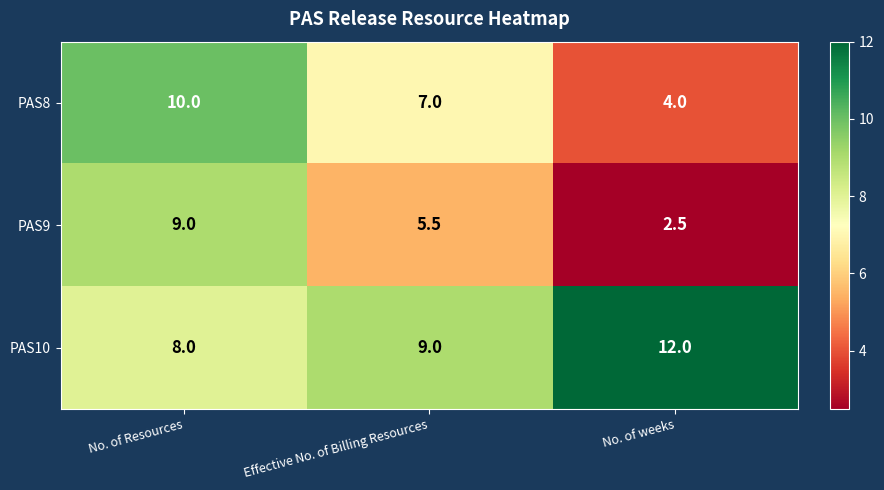

Reading left to right, list all the values displayed in this chart.

PAS8: 10.0	7.0	4.0
PAS9: 9.0	5.5	2.5
PAS10: 8.0	9.0	12.0